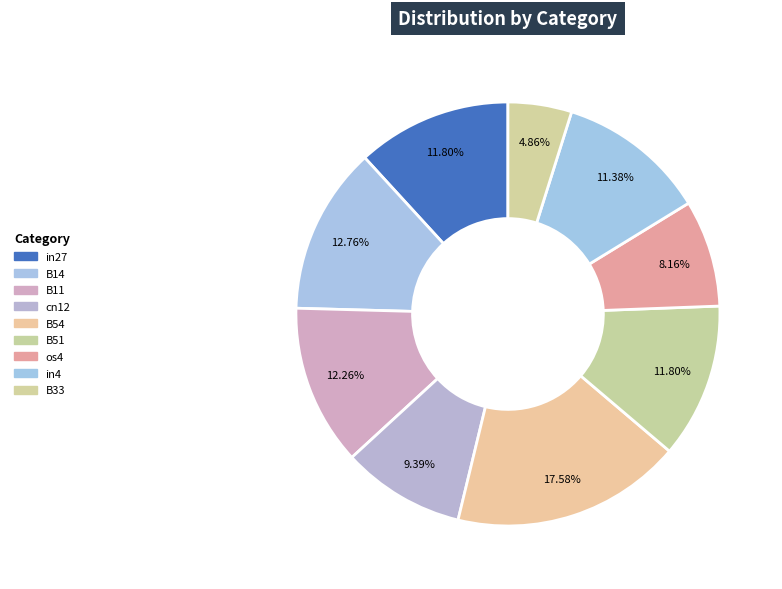

How many segments does this pie chart have?

9